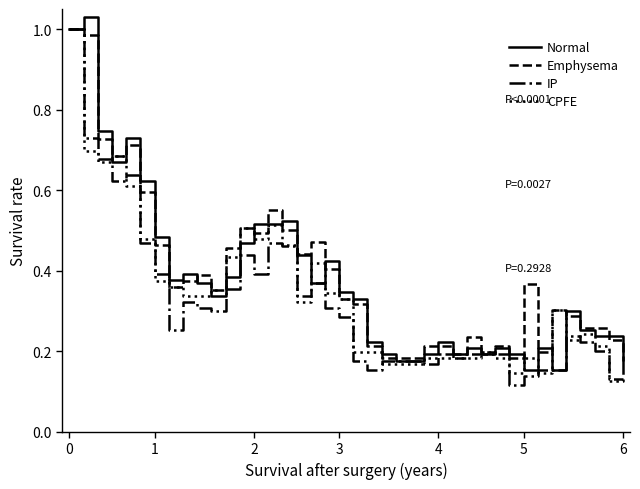

True or false: IP has more than 0 points higher than both neighbors.

True